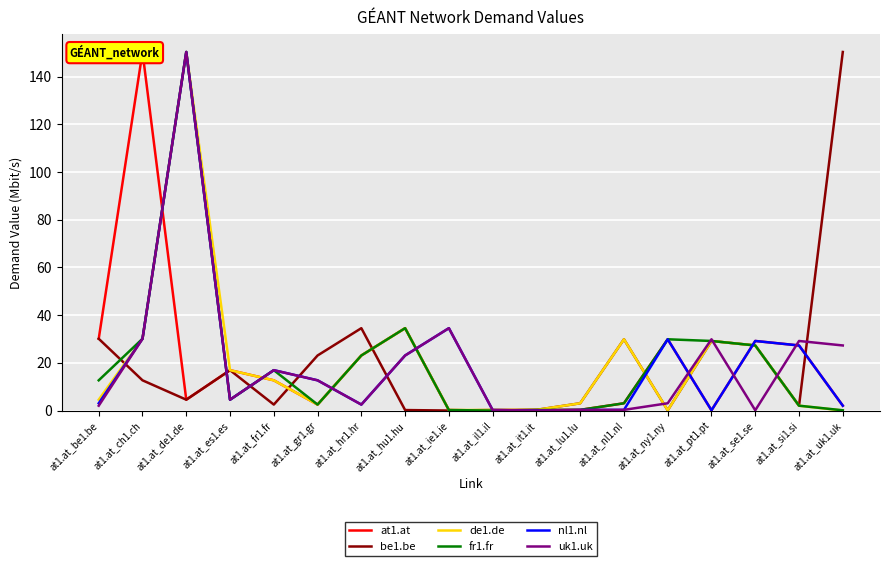

What is the total value across all series at at1.at_ie1.ie?

69.7